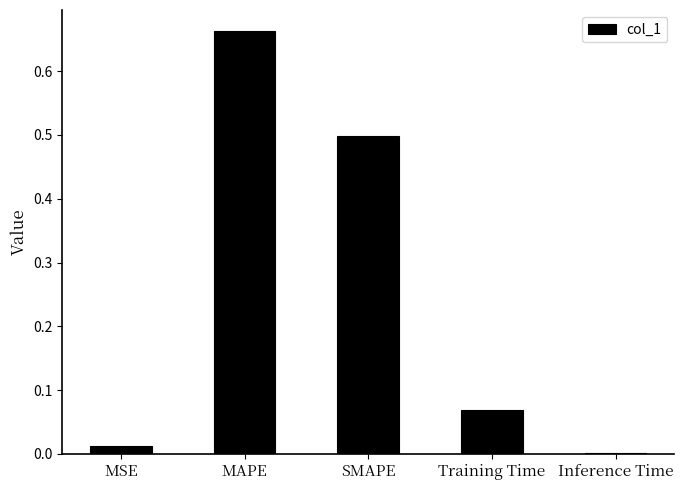

Are the bars horizontal?

No